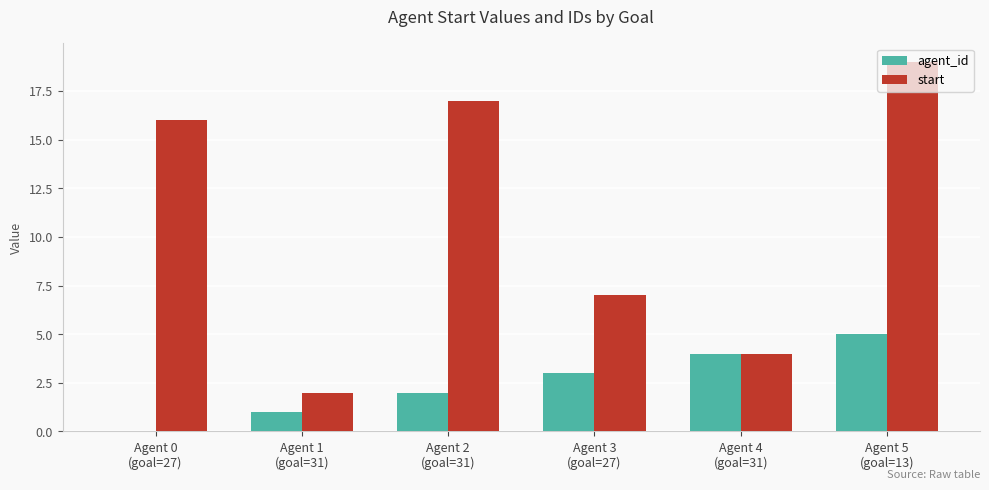

What is the sum of all agent_id values?

15